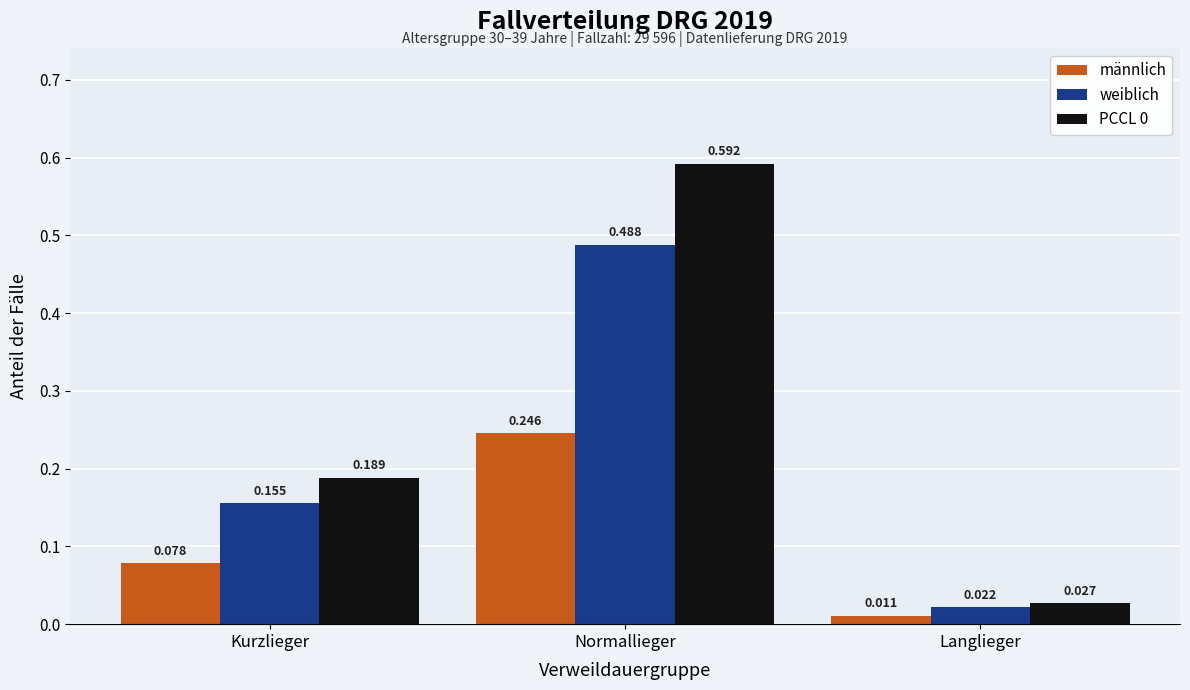

Rank the categories by PCCL 0 value from lowest to highest.

Langlieger, Kurzlieger, Normallieger